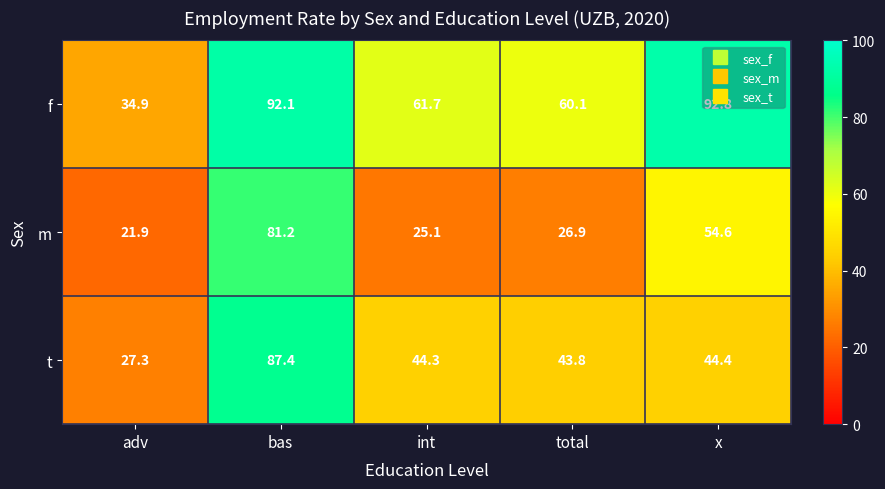

At which label is f closest to 63?

int